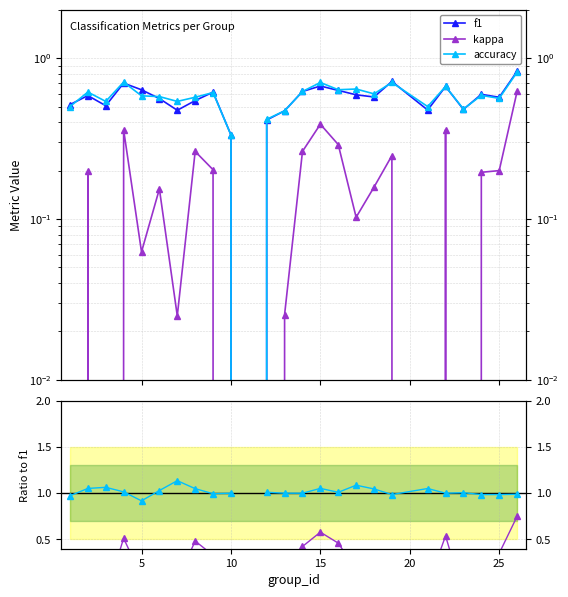

What is the average value of the kappa series?

0.1